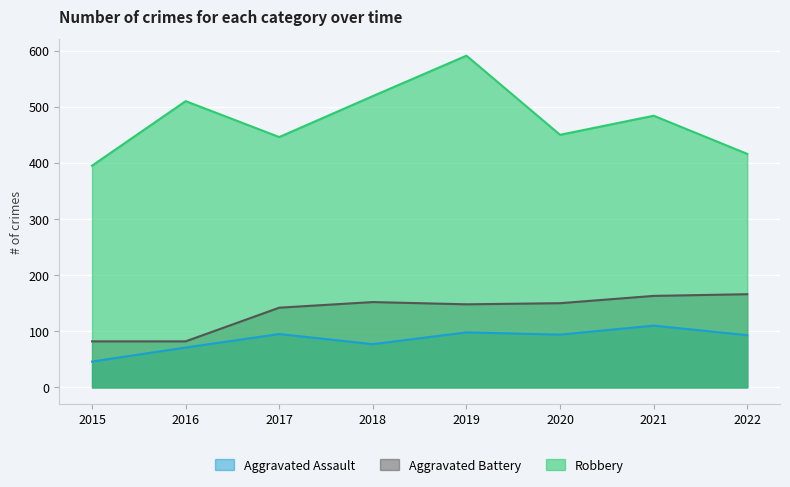

How many lines are shown in the chart?

3